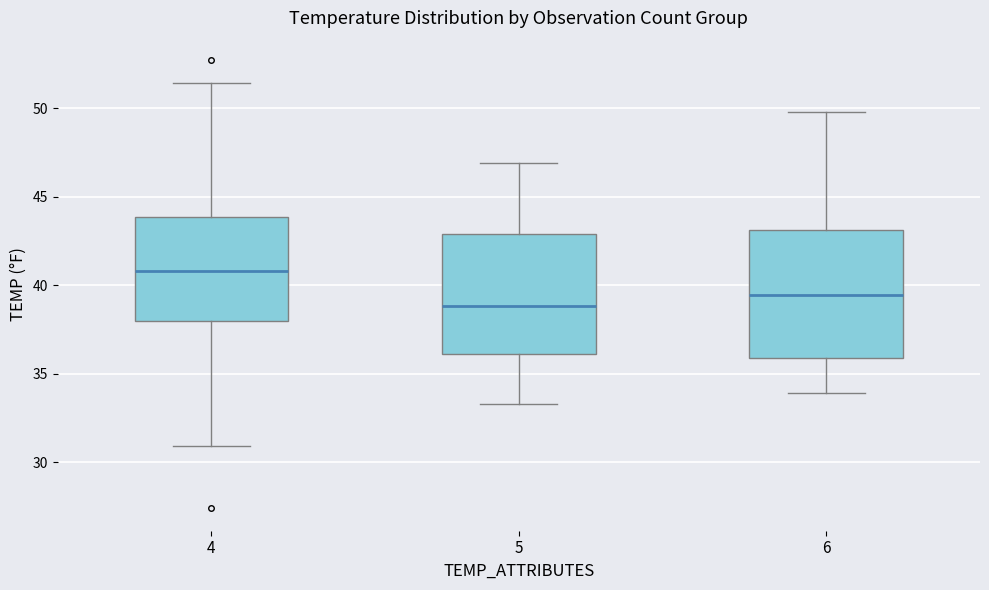

Which box has the highest median line?

4